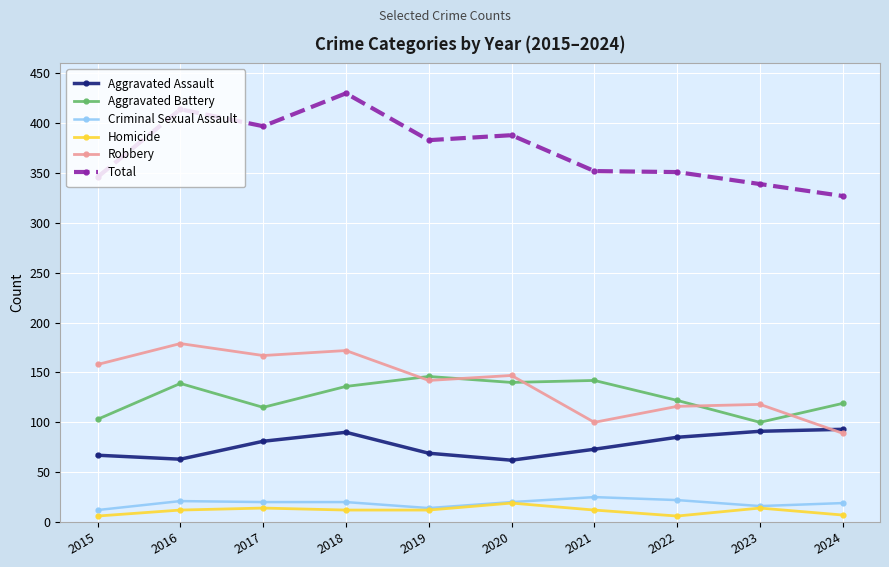

What is the difference between the maximum and minimum values in the Total series?

103